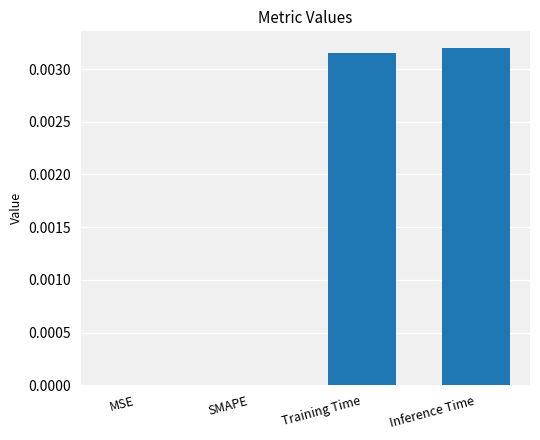

True or false: the data shows 0.0 at Training Time.

True